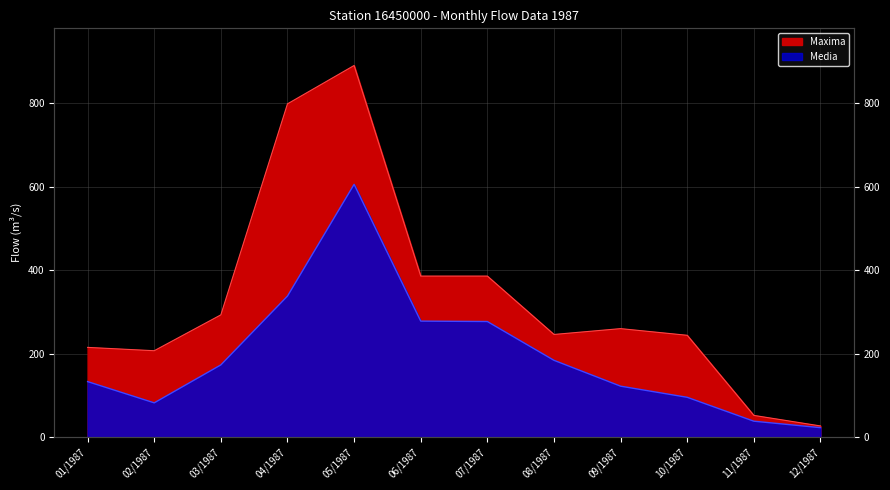

Where is the first local maximum for Media?

05/1987